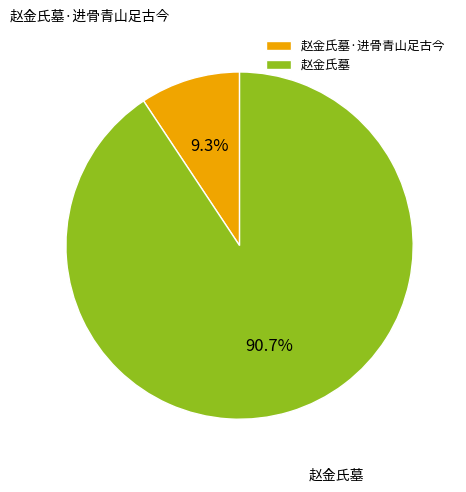

Combined, what portion of the pie is 赵金氏墓 and 赵金氏墓·进骨青山足古今?

100.0%